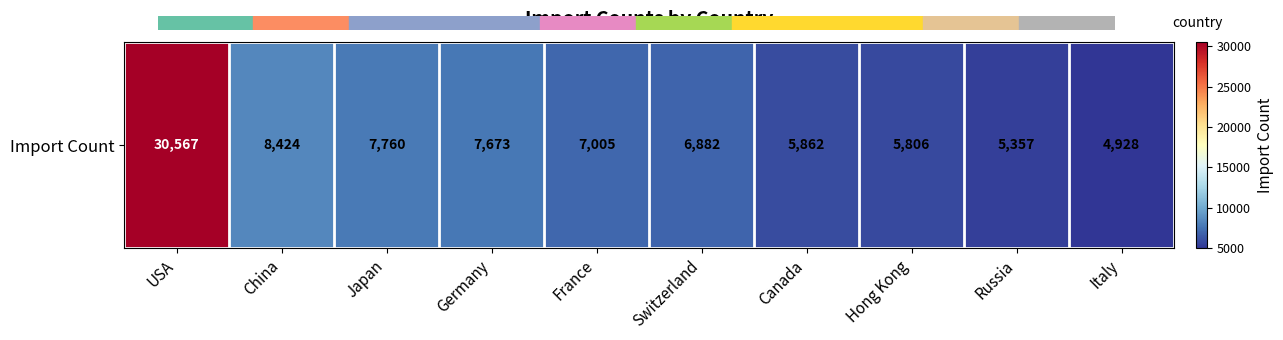

Where does the data first go above 7005?

USA